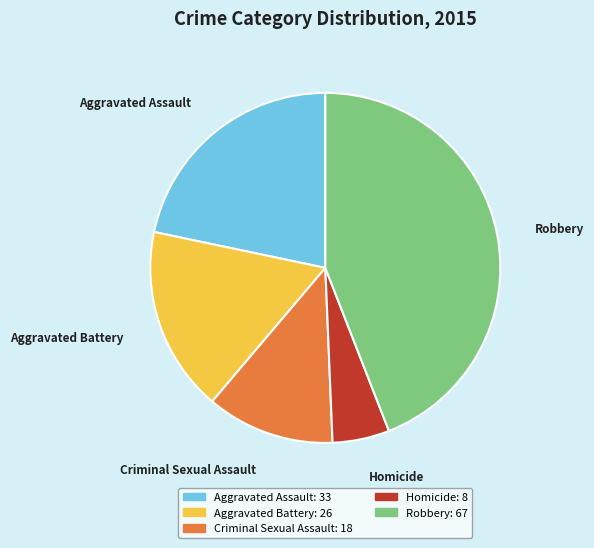

Do Criminal Sexual Assault and Homicide together represent more than half of the pie?

No